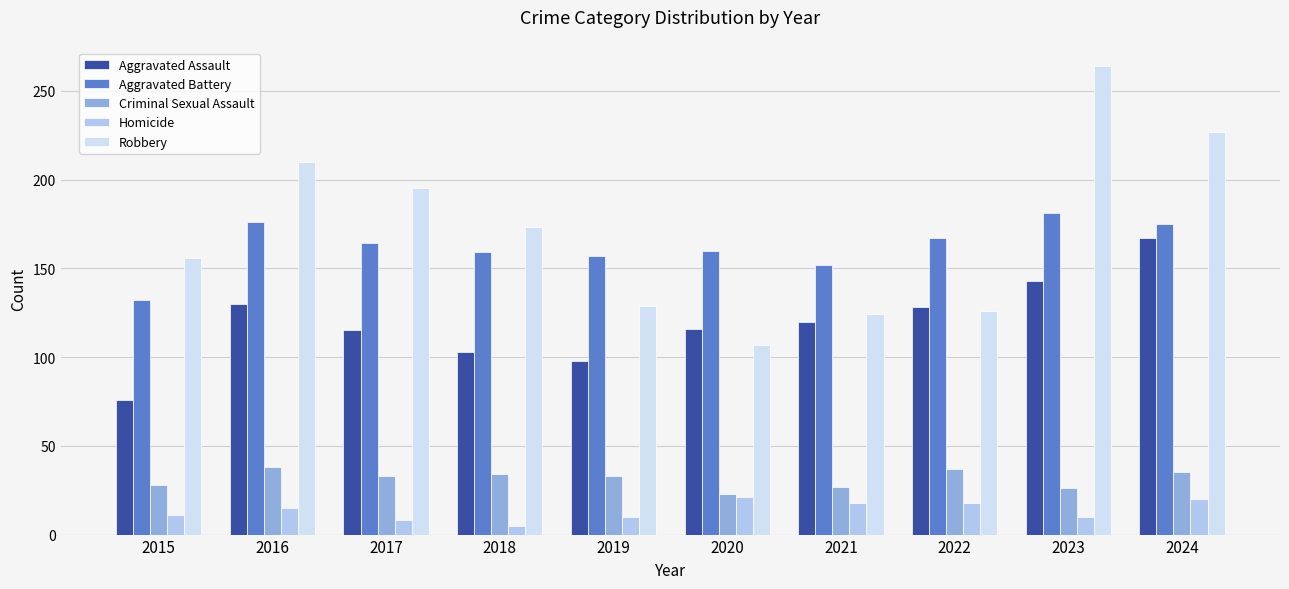

Which series has the largest range (max minus min)?

Robbery